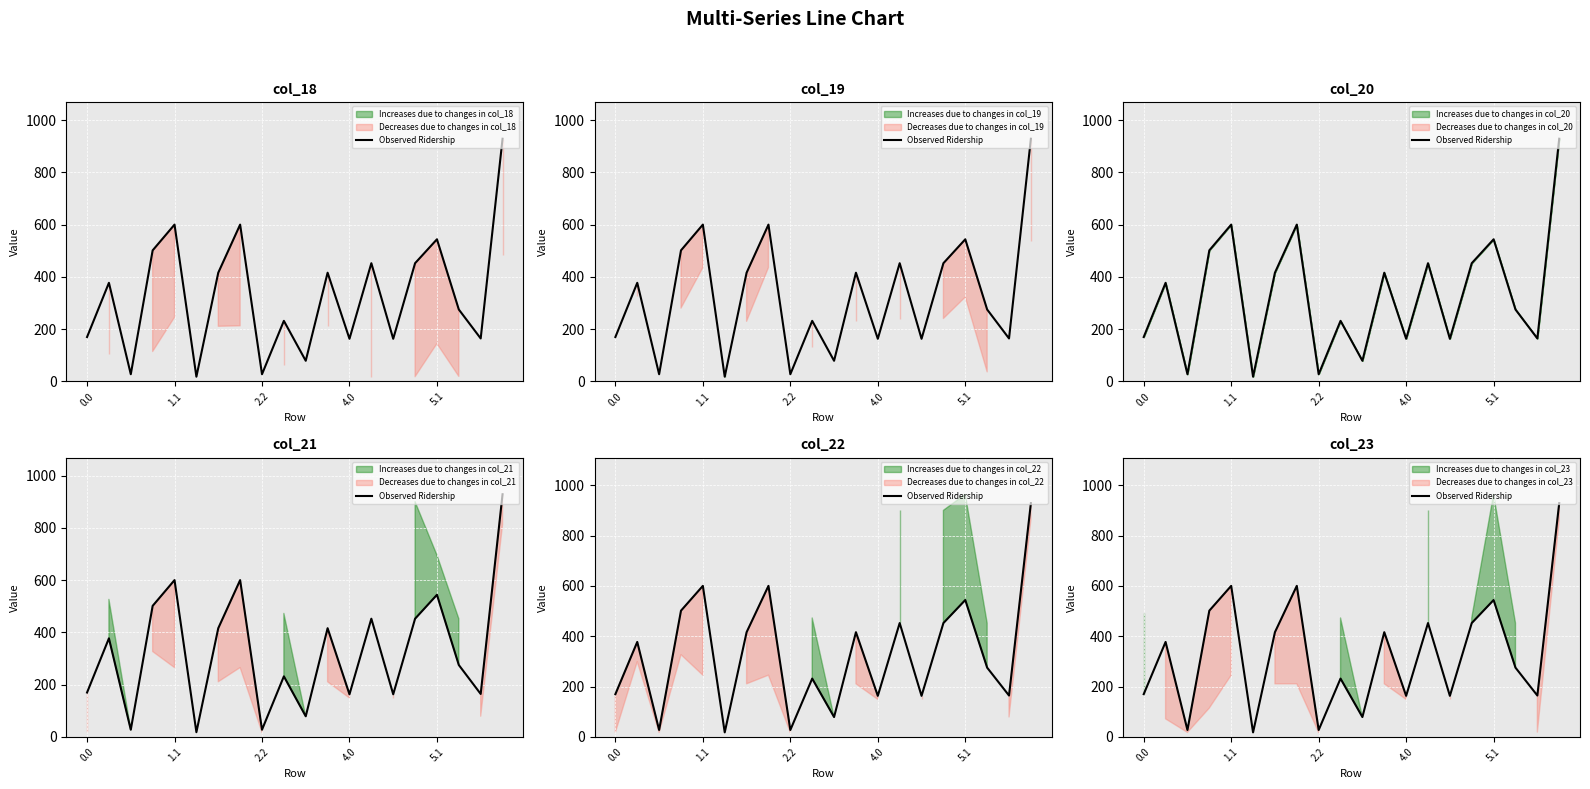

Reading left to right, list all the values displayed in this chart.

169.9	377.3	27.5	501.5	600.0	18.0	416.0	600.0	27.5	231.8	79.0	416.0	163.1	452.3	163.1	452.3	543.8	275.2	164.4	928.6